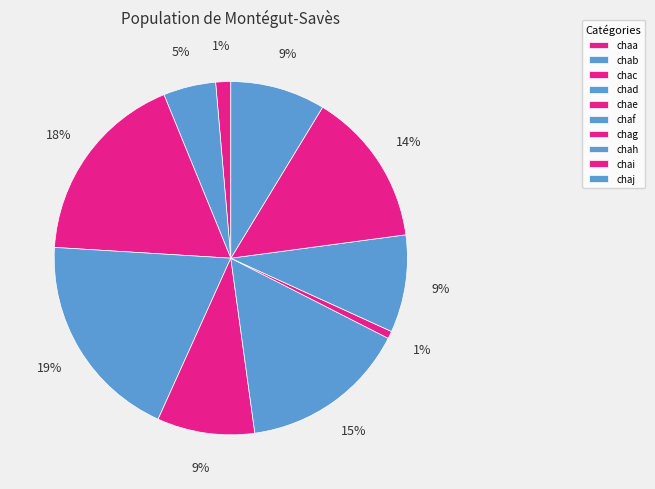

To the nearest percent, what percentage of the pie is chaf?

15%